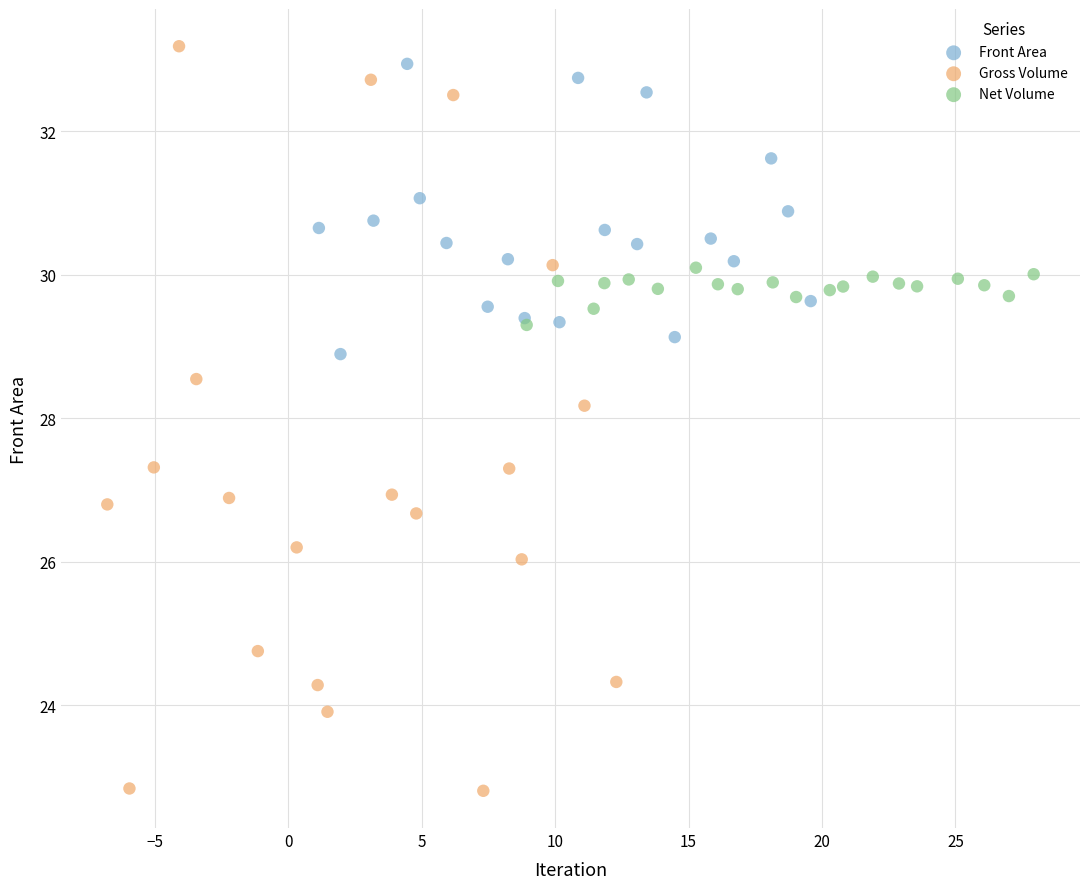

Which series contains the lowest Y value?

Gross Volume